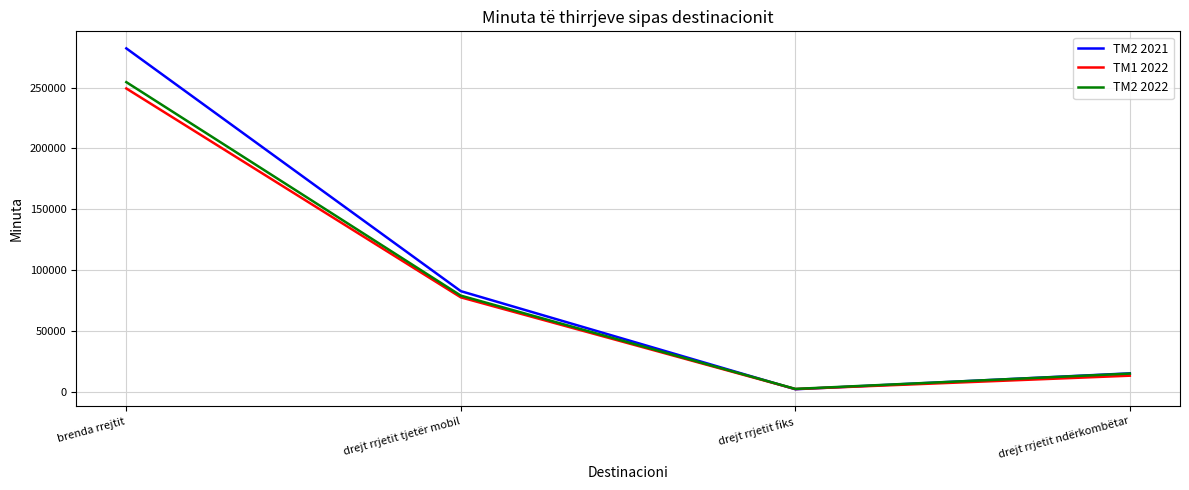

Reading right to left, transcribe all the data shown in this chart.

TM2 2021: 15381	2326	82845	282148
TM1 2022: 13448	2488	77766	249235
TM2 2022: 15181	2603	79184	254426